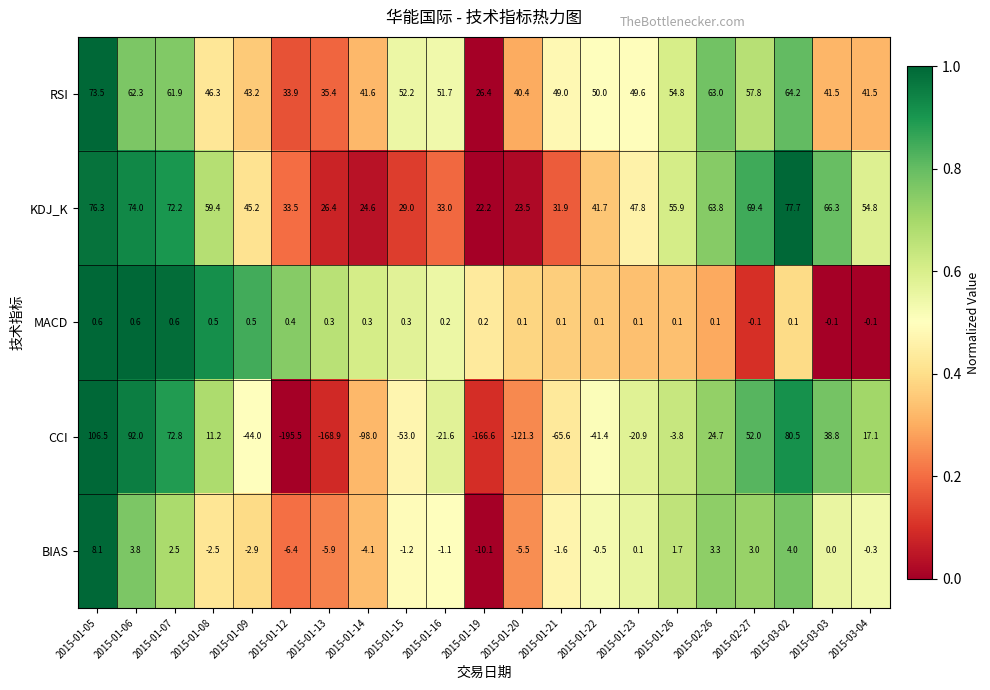

Which series has the largest range (max minus min)?

CCI